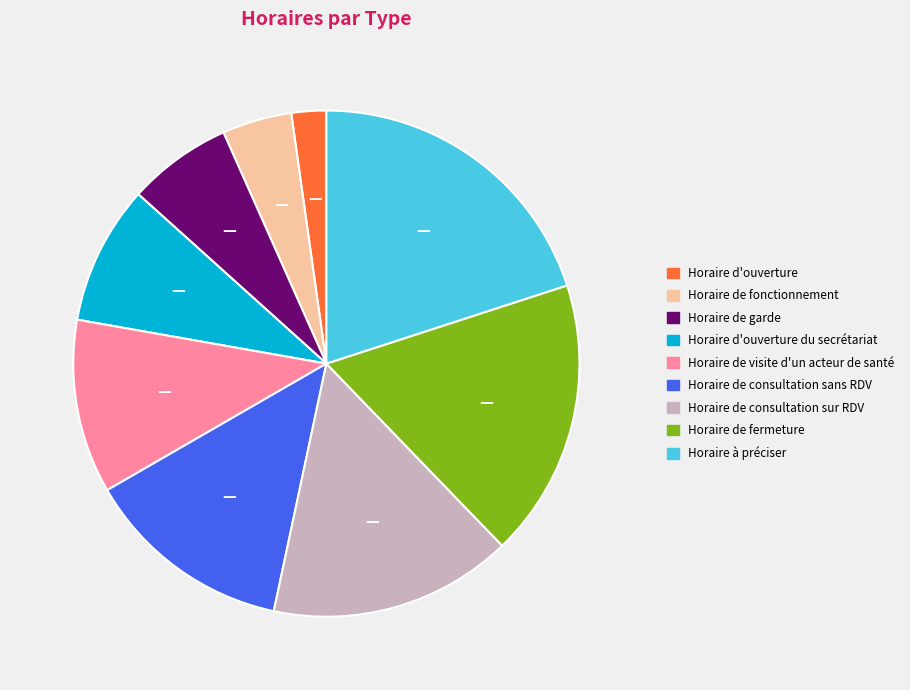

Is there a majority slice in this chart?

No